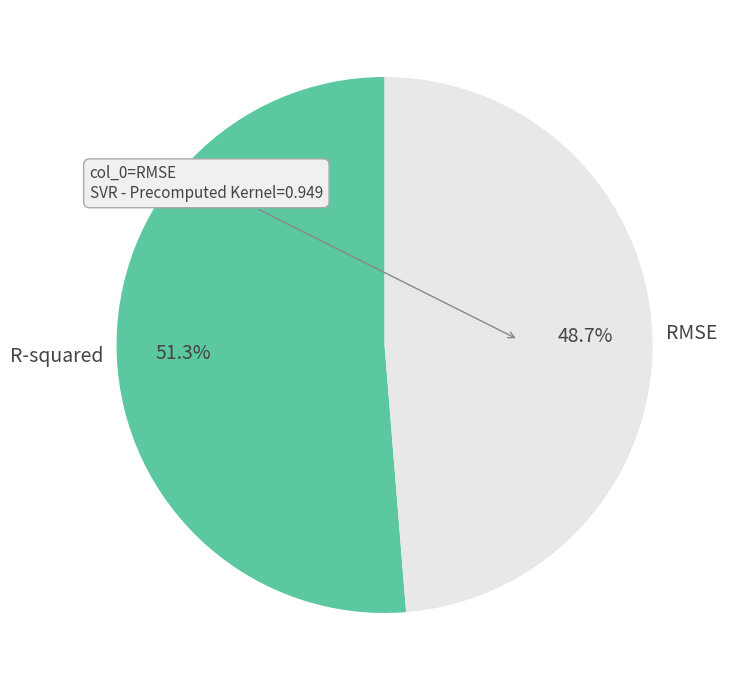

To the nearest percent, what portion does RMSE represent?

49%